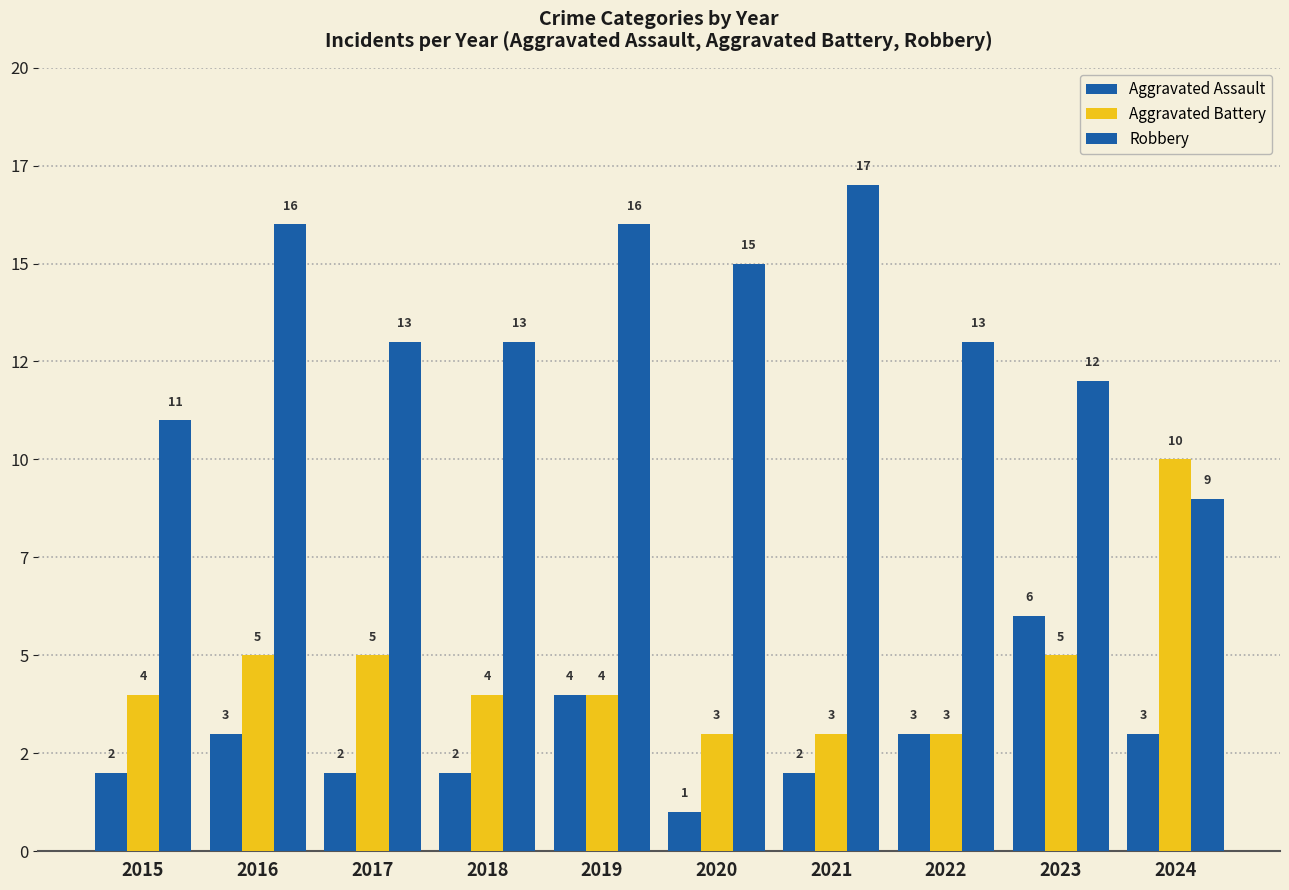

Are the bars horizontal?

No